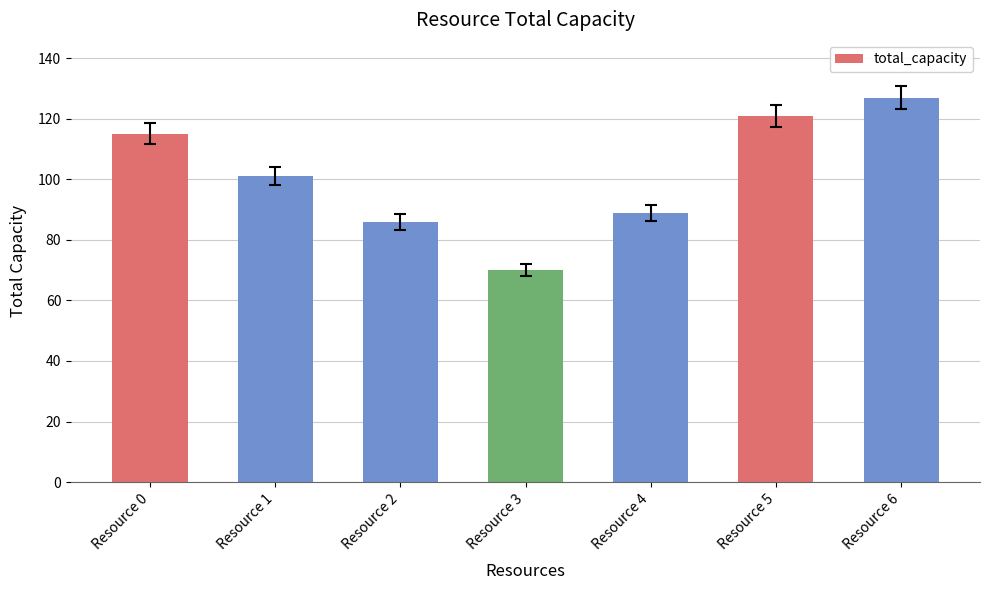

True or false: the data shows 70 at Resource 3.

True